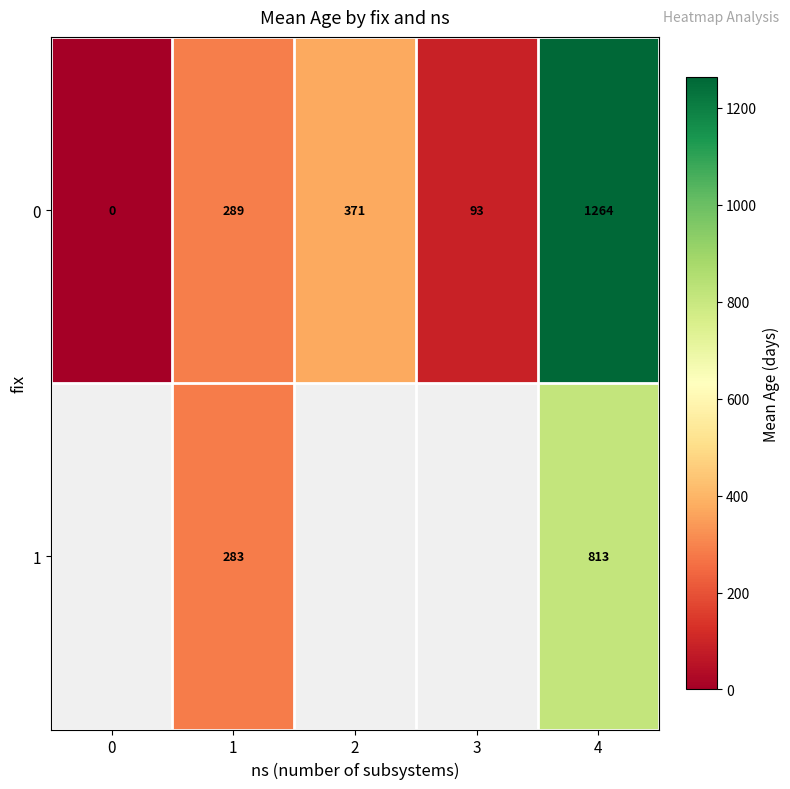

At how many categories does at least one series exceed 290?

2